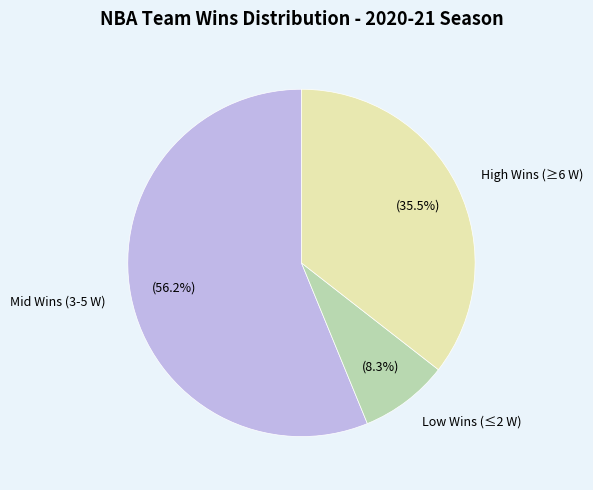

Combined, what portion of the pie is Low Wins (≤2 W) and Mid Wins (3-5 W)?

64.5%